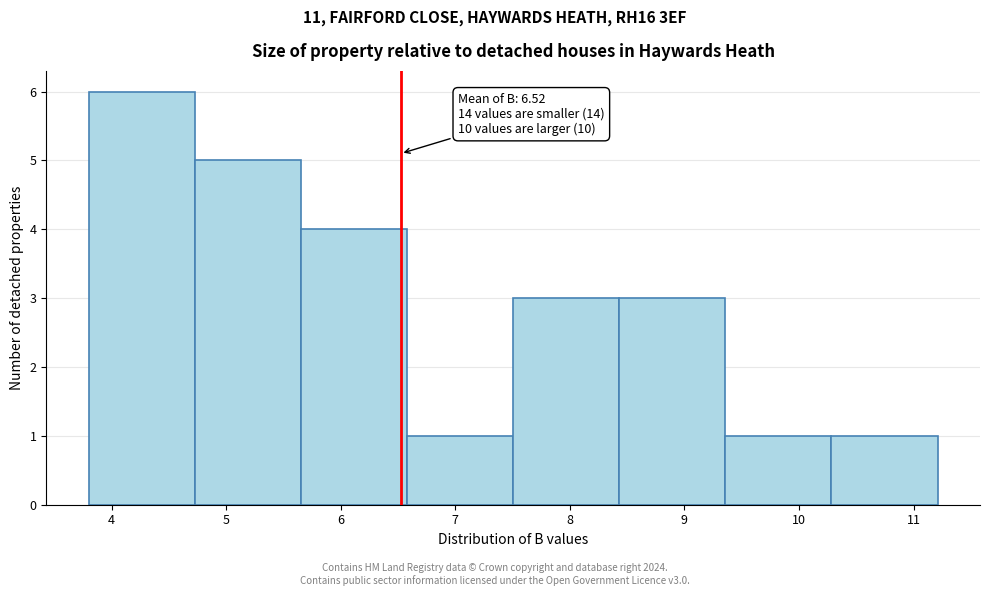

Which range on the x-axis has the tallest bar?

3.8 to 4.7